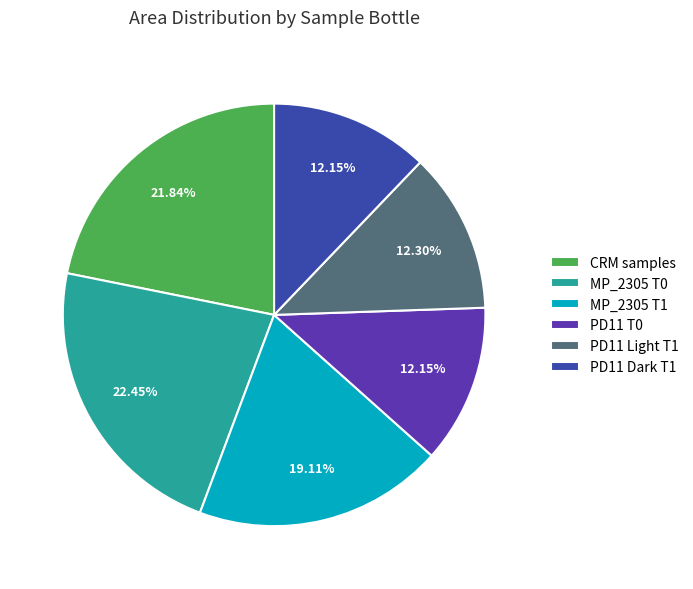

Combined, do CRM samples and PD11 T0 account for over 50%?

No